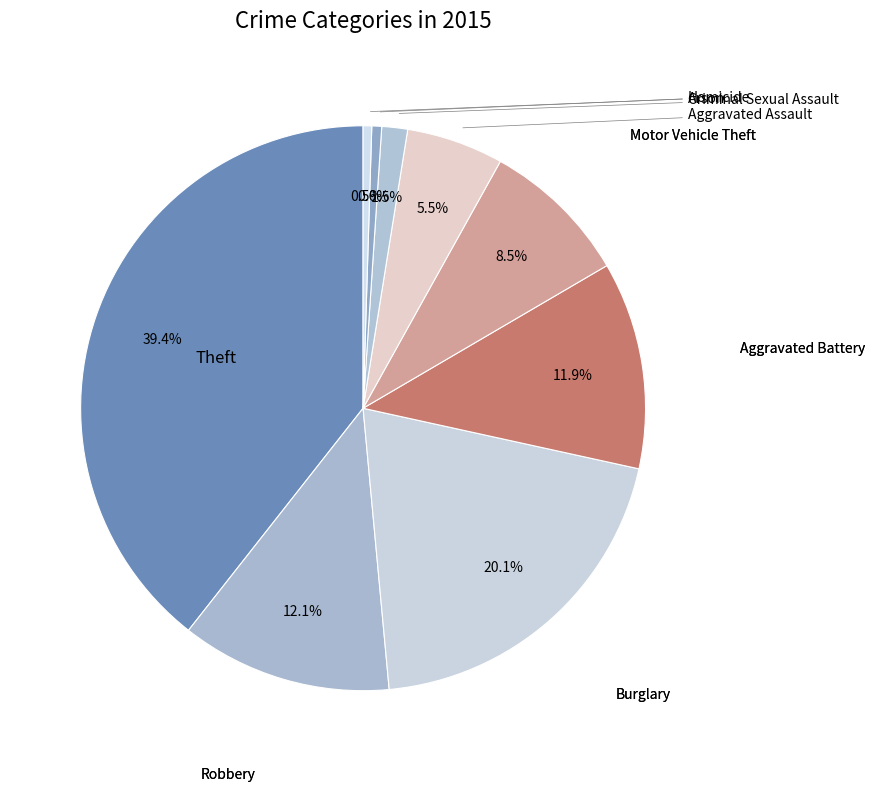

What is the largest slice in the pie chart?

Theft